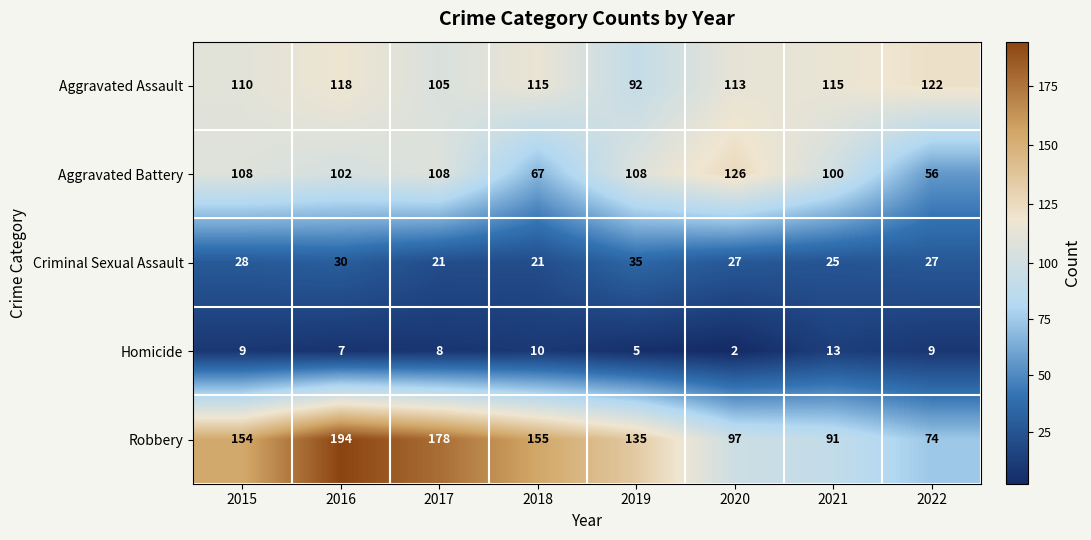

Which series has the largest range (max minus min)?

Robbery